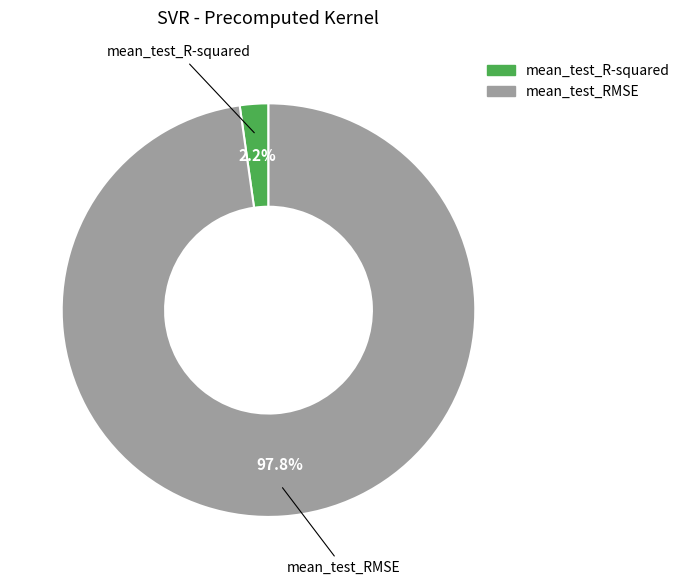

What is the smallest slice in the pie chart?

mean_test_R-squared